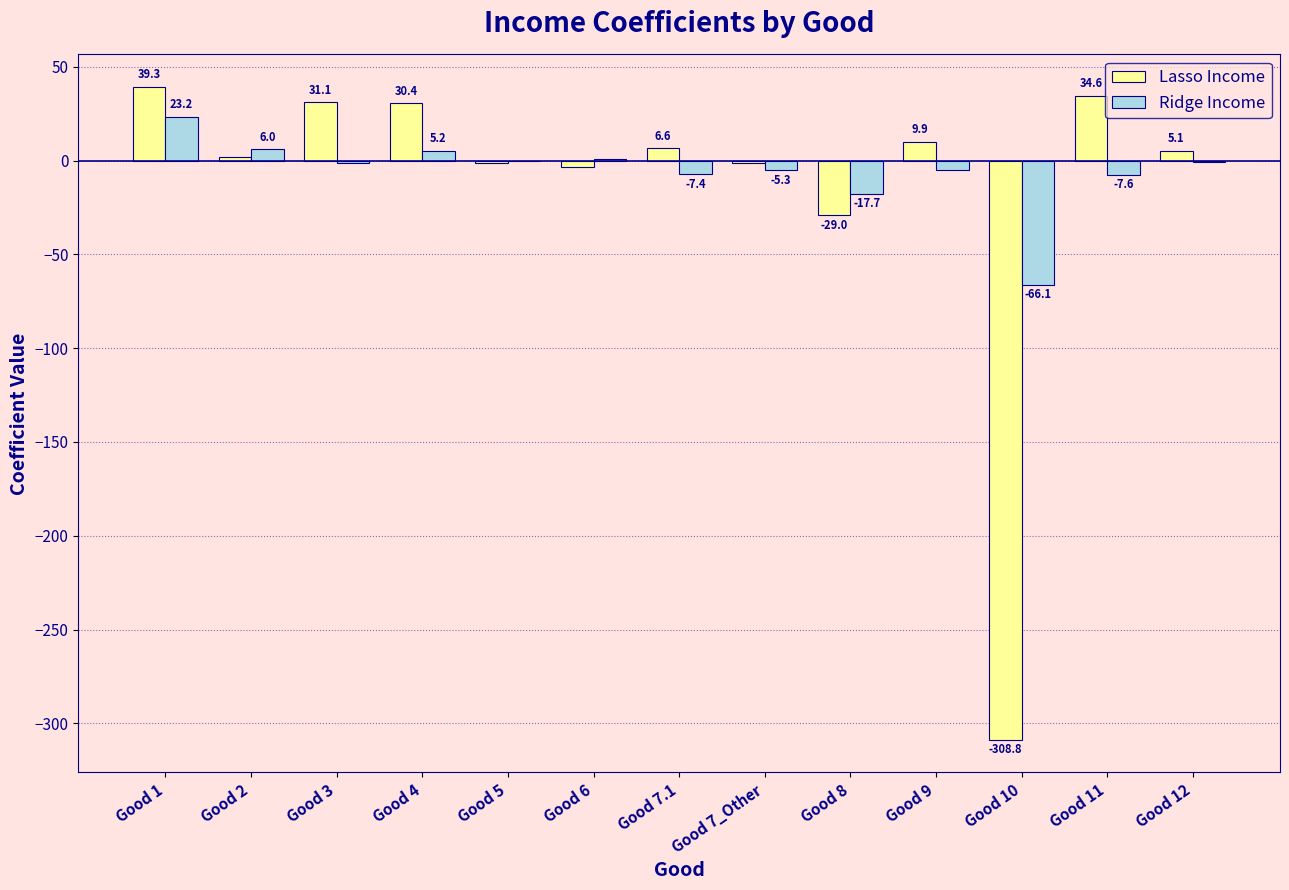

What are all the series names shown in the legend?

Lasso Income, Ridge Income